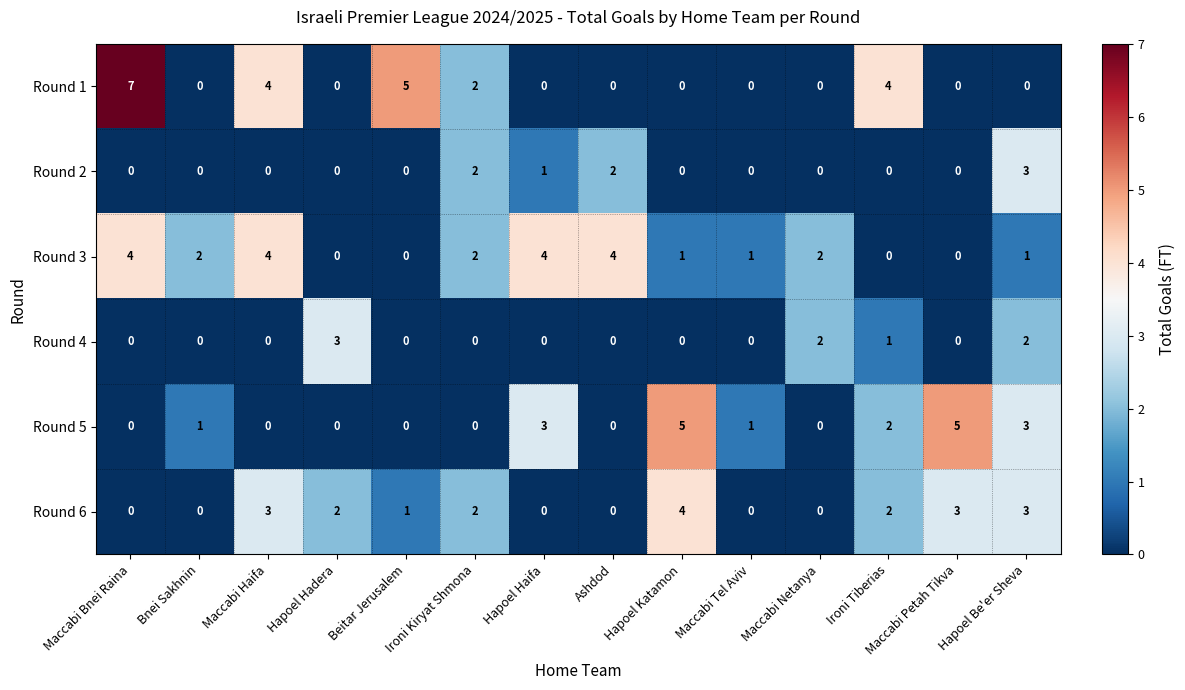

What is the total value across all series at Ironi Tiberias?

9